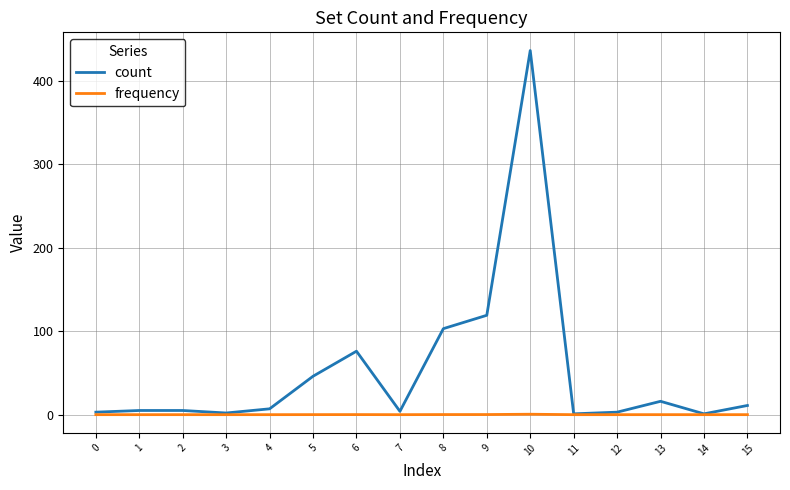

True or false: count has a value of 3.0 at 12.

True